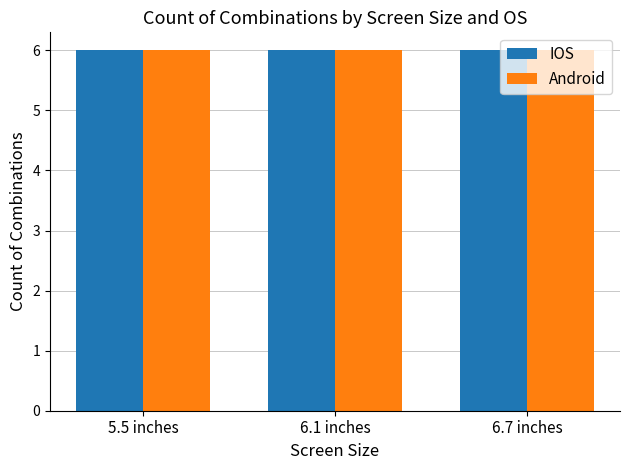

Is it true that IOS equals 0 at 23?

False